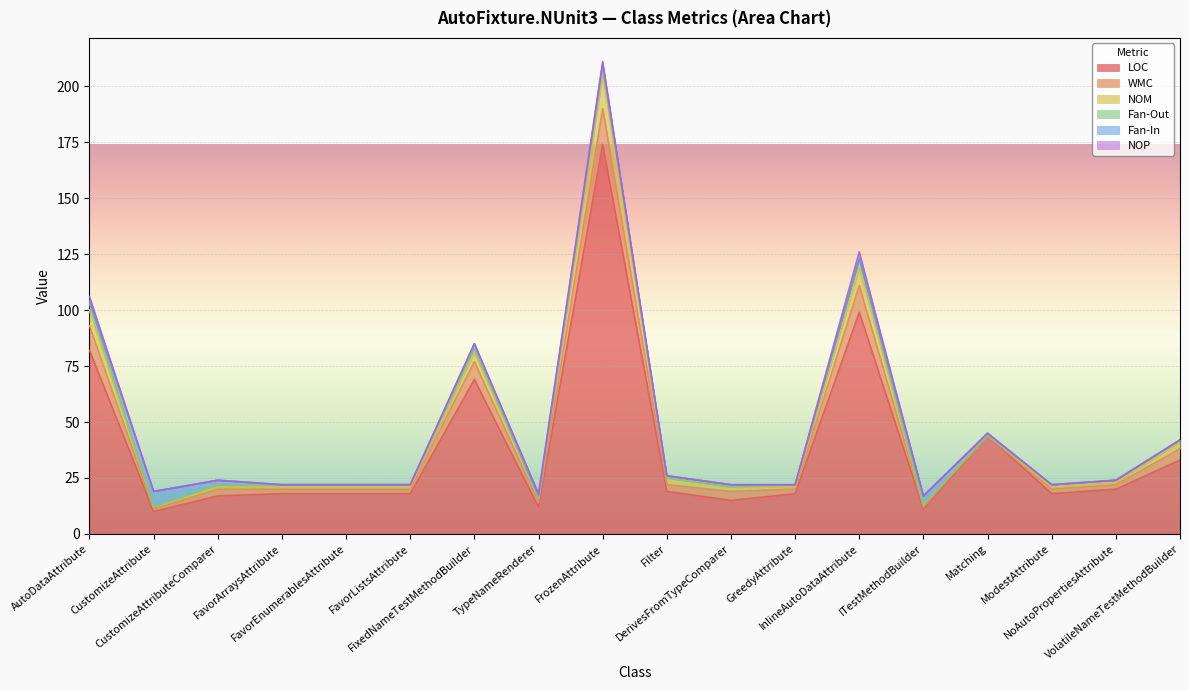

Reading left to right, transcribe all the data shown in this chart.

LOC: 82	10	17	18	18	18	69	12	174	19	15	18	99	11	44	18	20	33
WMC: 11	1	3	2	2	2	8	2	16	3	4	2	12	1	0	2	2	5
NOM: 7	1	1	1	1	1	4	2	15	3	2	1	8	1	0	1	1	3
Fan-Out: 3	0	1	1	1	1	2	0	4	0	0	1	4	0	0	1	1	1
Fan-In: 1	7	2	0	0	0	2	1	1	1	1	0	0	4	1	0	0	0
NOP: 2	0	0	0	0	0	0	1	1	0	0	0	3	0	0	0	0	0